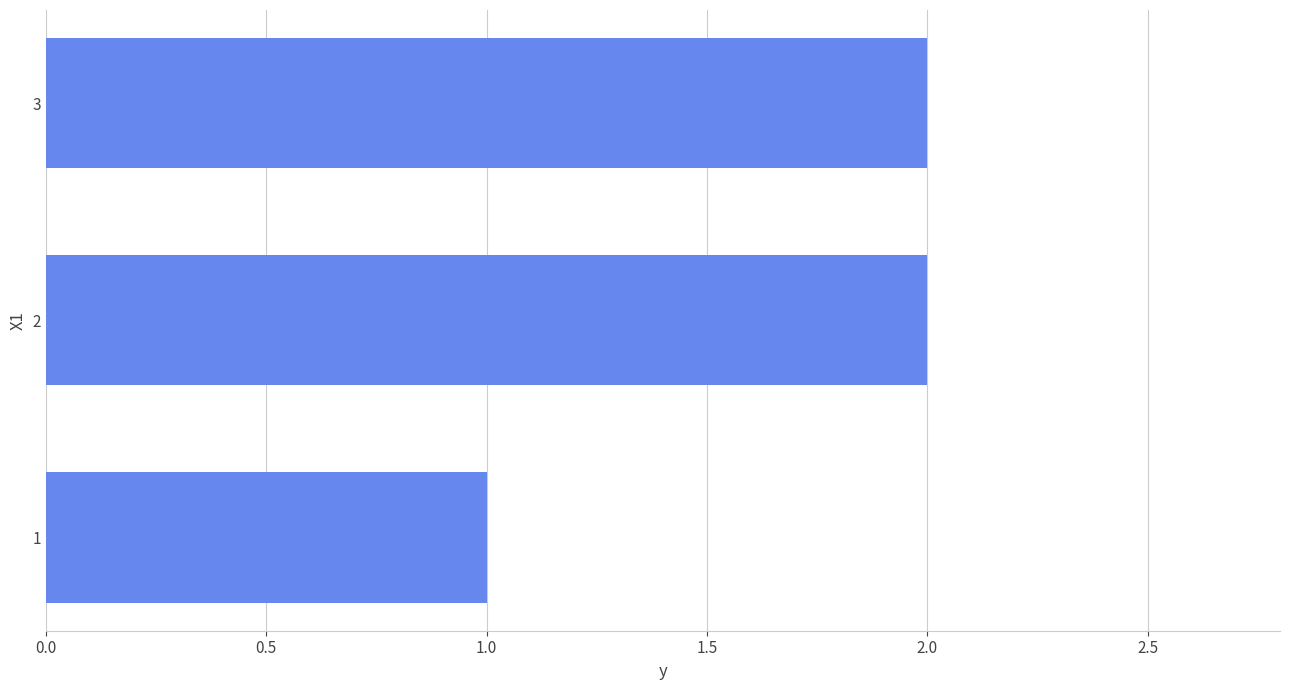

Reading top to bottom, list all the values displayed in this chart.

2	2	1